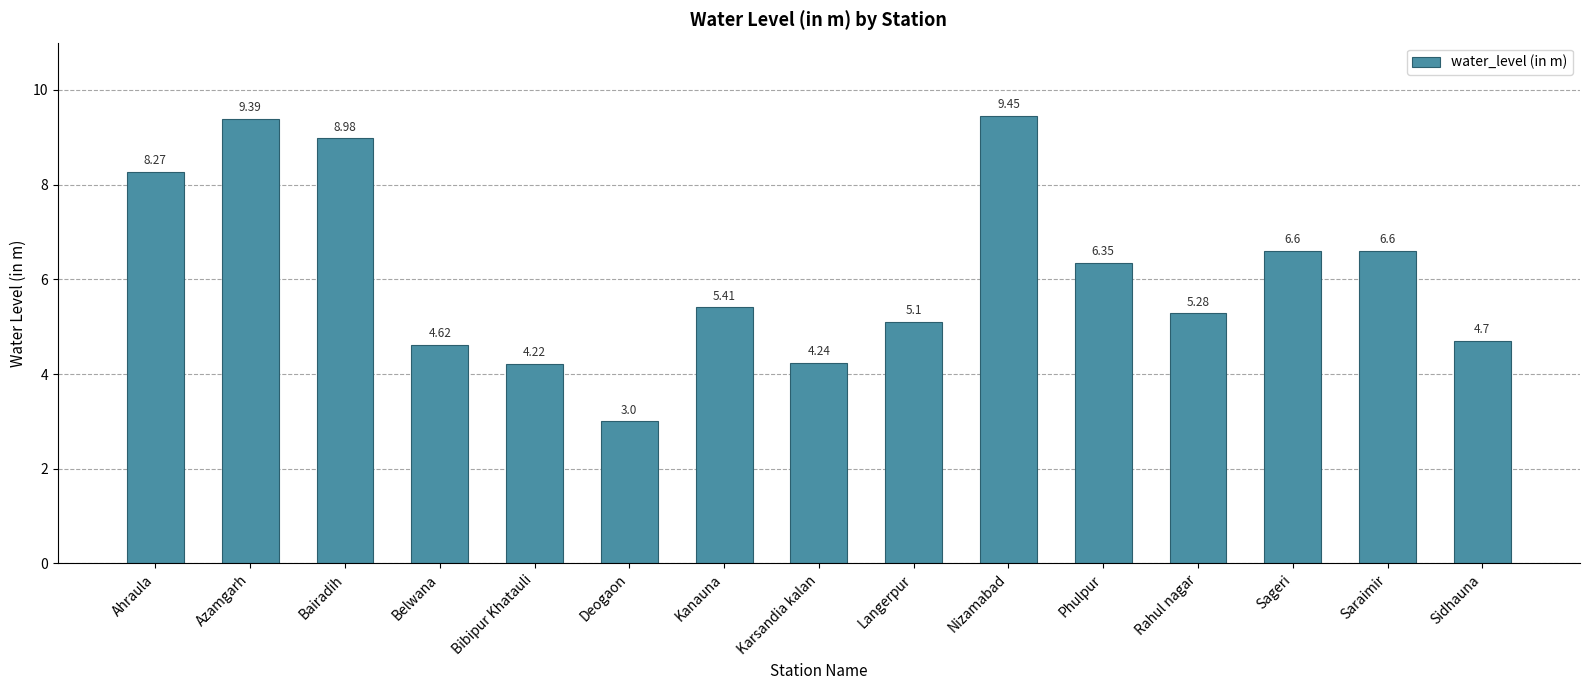

What is the label of the 2nd bar from the right?

Saraimir